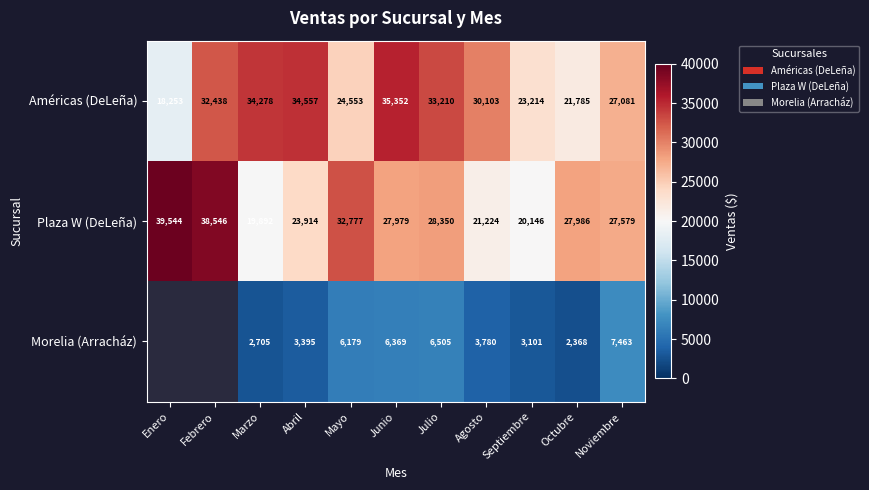

At which label is Américas (DeLeña) closest to 26802?

Noviembre